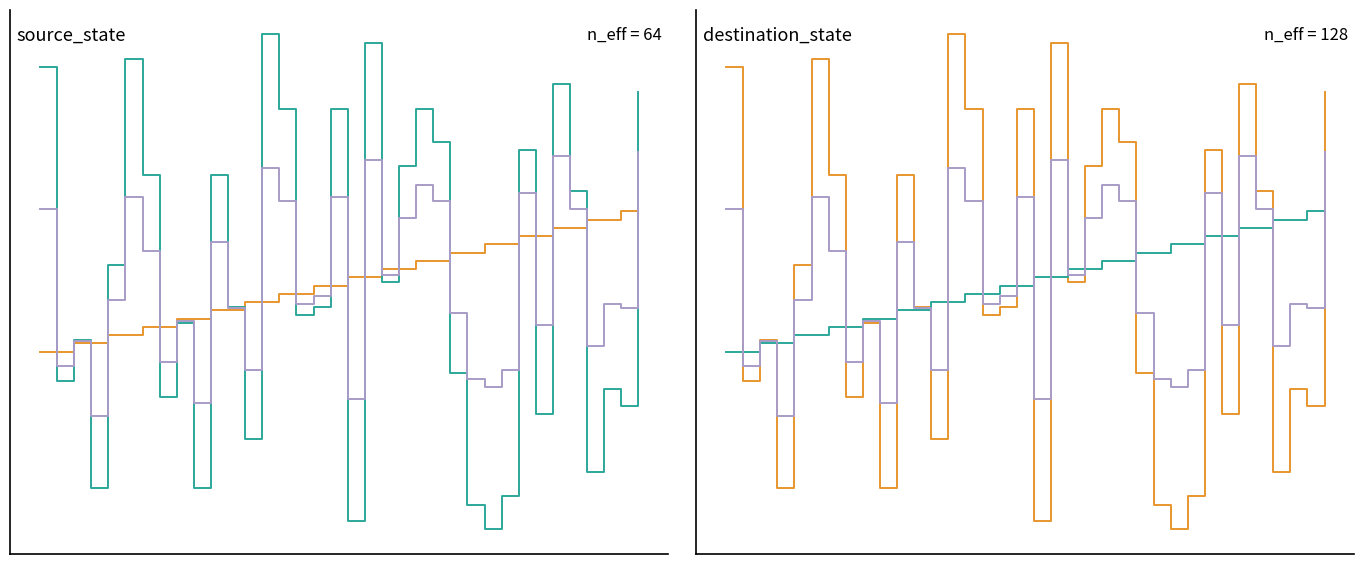

Which series has the largest total across all categories?

destination_state